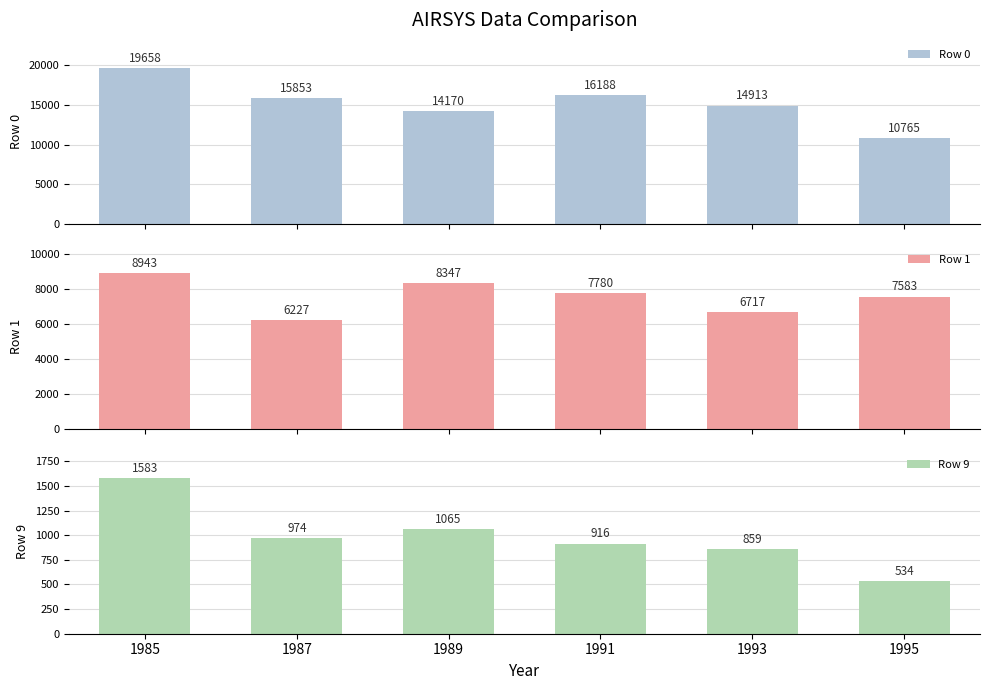

The value of Row 9 at 1991 is 396. True or false?

False